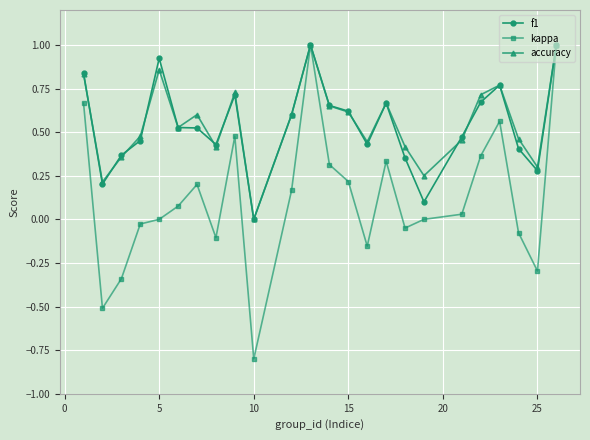

What is the smallest value displayed?

-0.8